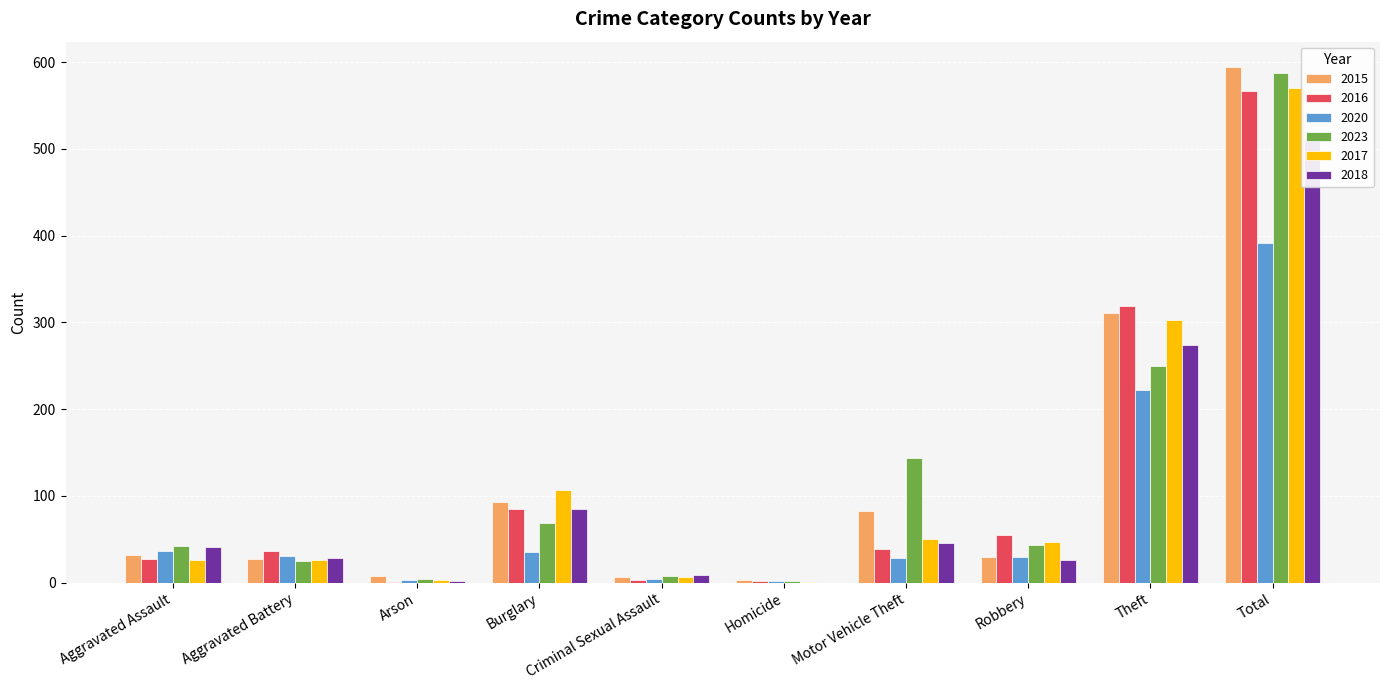

What is the maximum value for 2023?

588